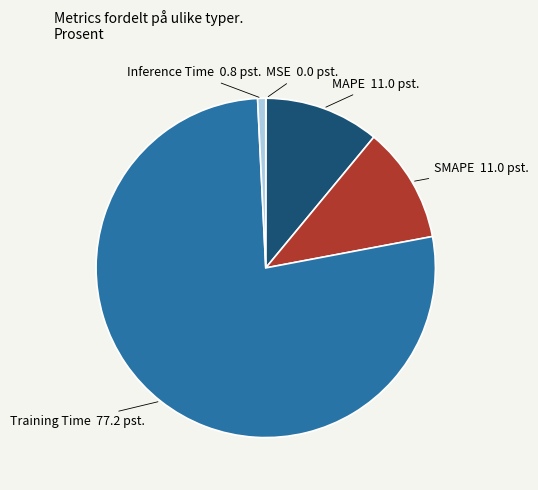

Which slice is the largest?

Training Time